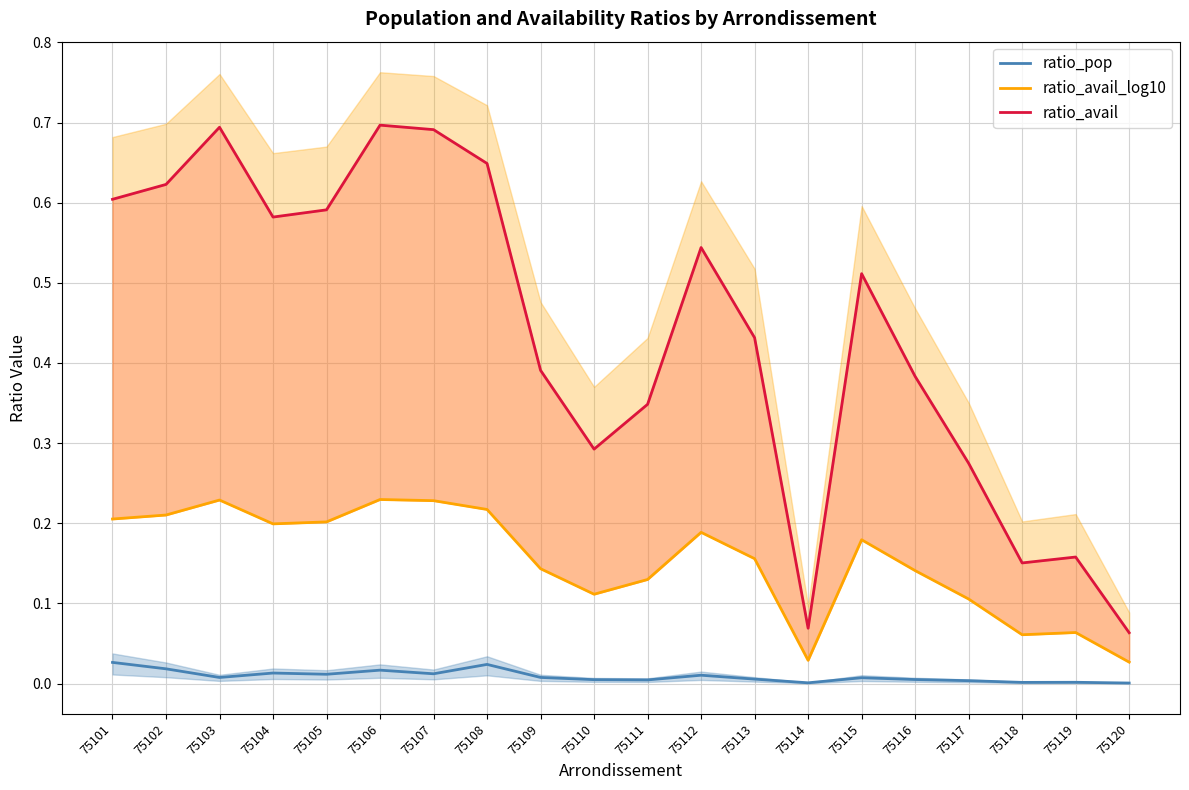

At which label does ratio_avail reach its peak?

75106